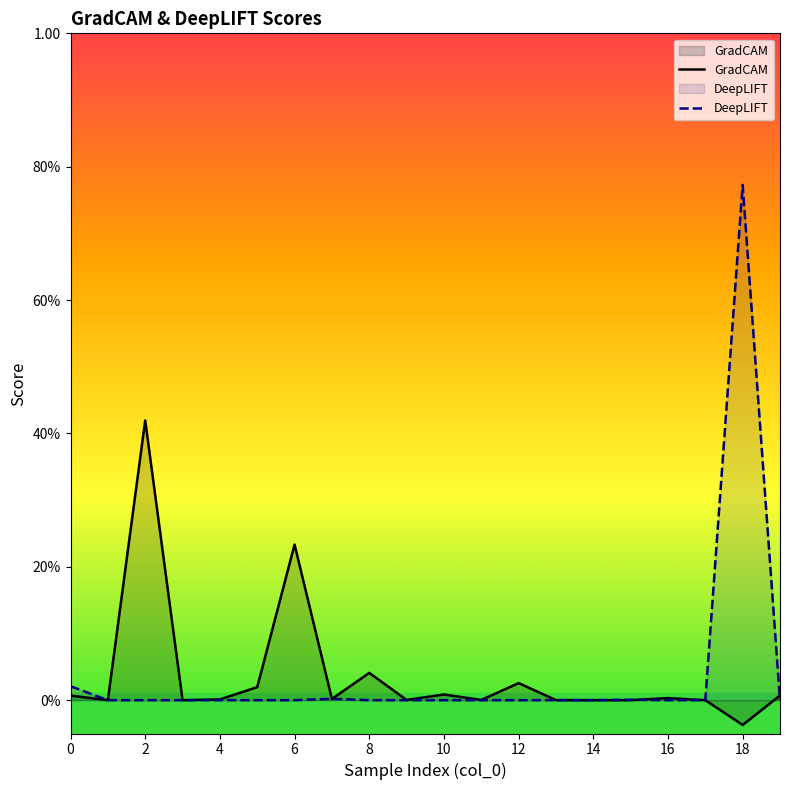

True or false: DeepLIFT and GradCAM cross at least once.

True